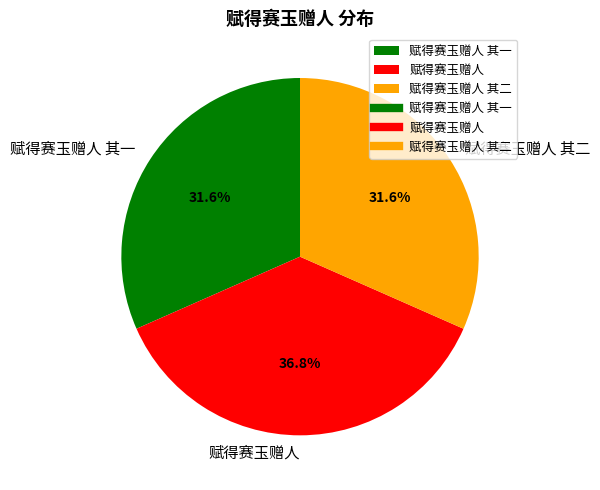

Which category has the biggest portion of the pie?

赋得赛玉赠人